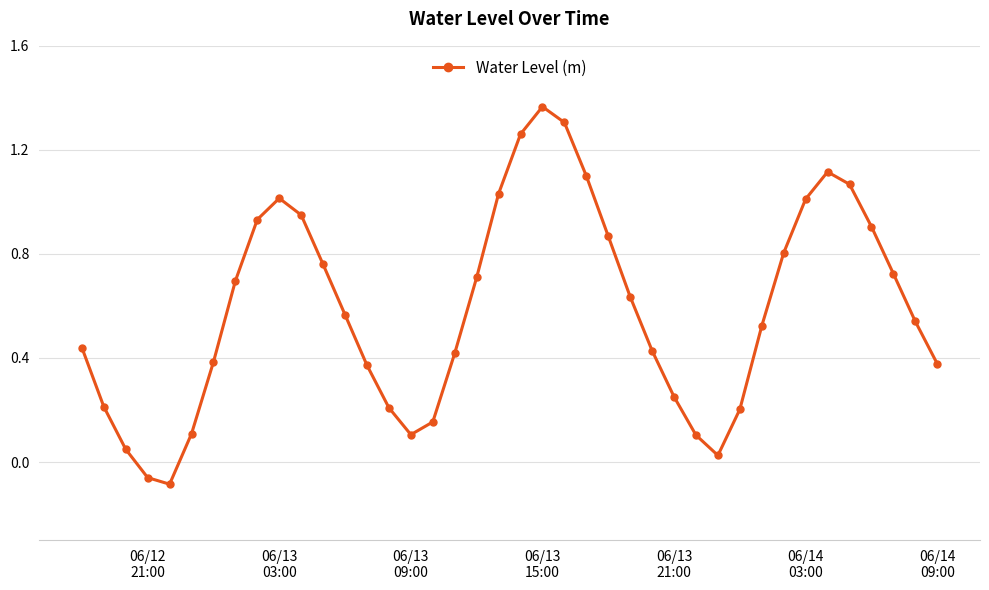

How many interior local peaks (higher than both neighbors) does the data have?

3